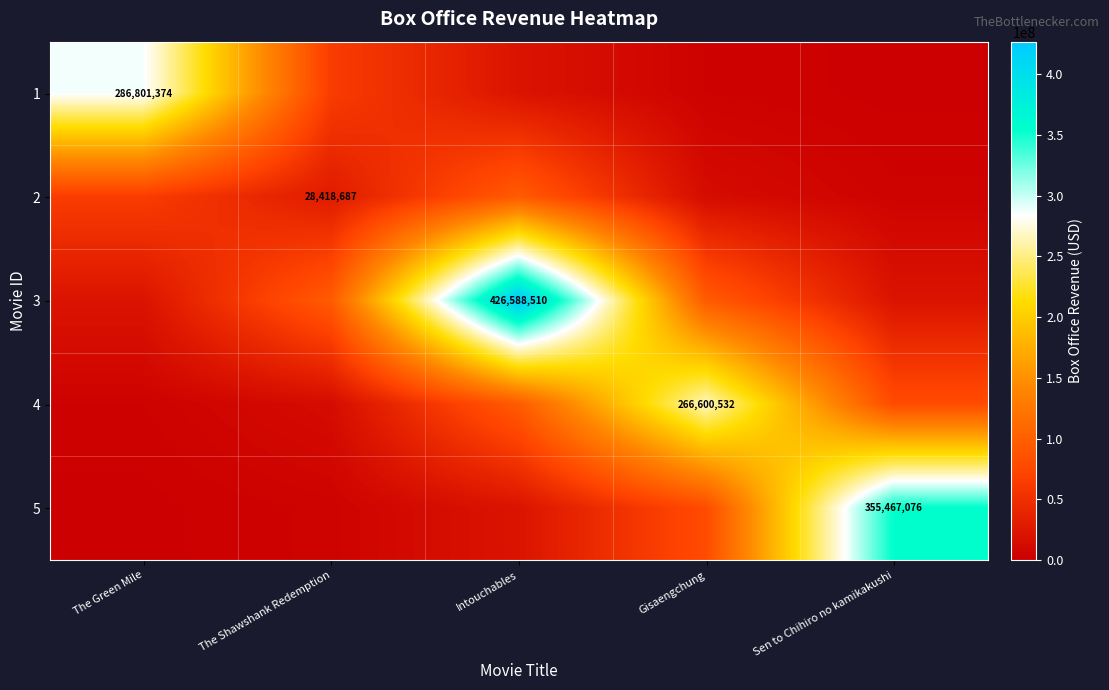

True or false: 2 has a value of 13273258.9 at Gisaengchung.

True